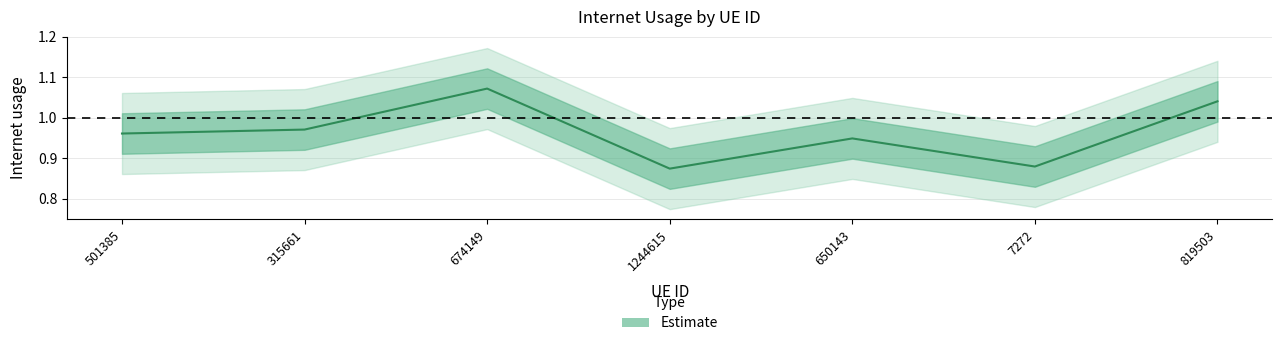

Where is the first local minimum?

1244615